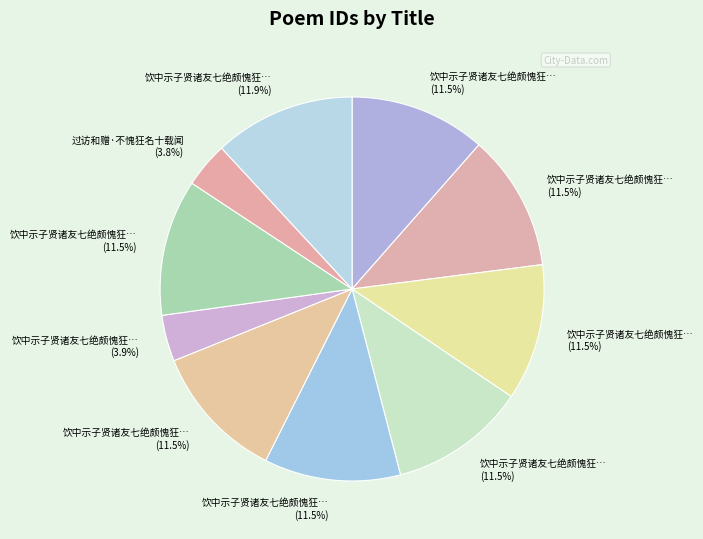

How many segments does this pie chart have?

10